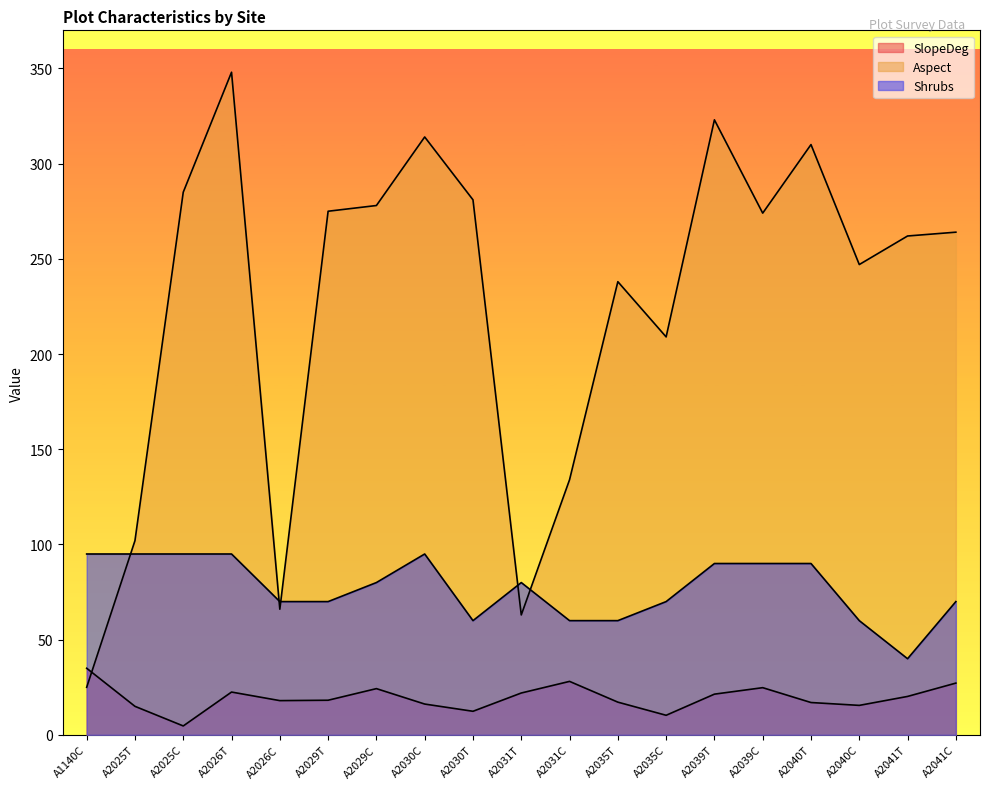

True or false: Aspect and SlopeDeg intersect in this chart.

True